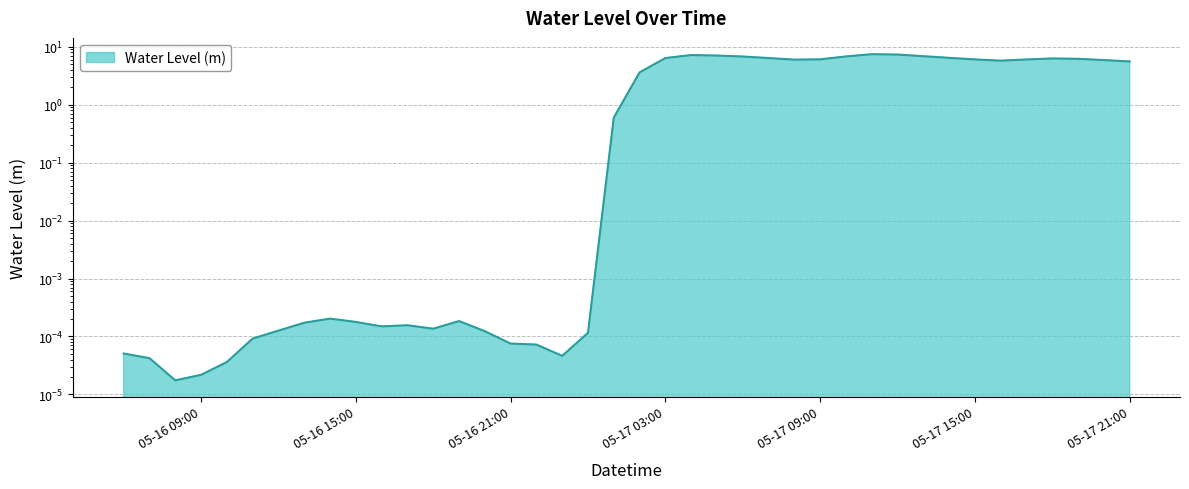

What position from the left is 05-16 15:00?

10